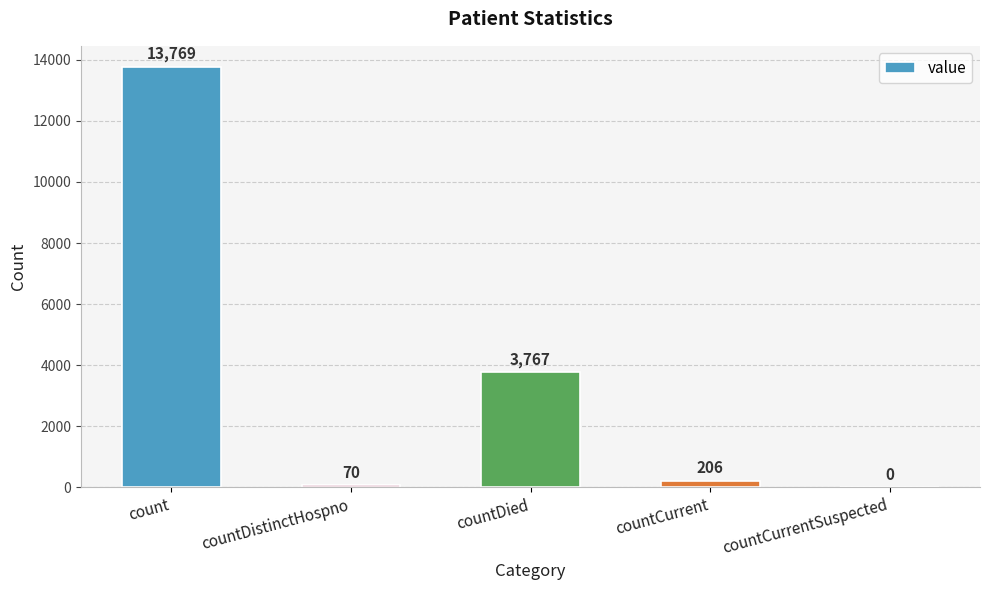

At which label does the data first exceed 206?

count